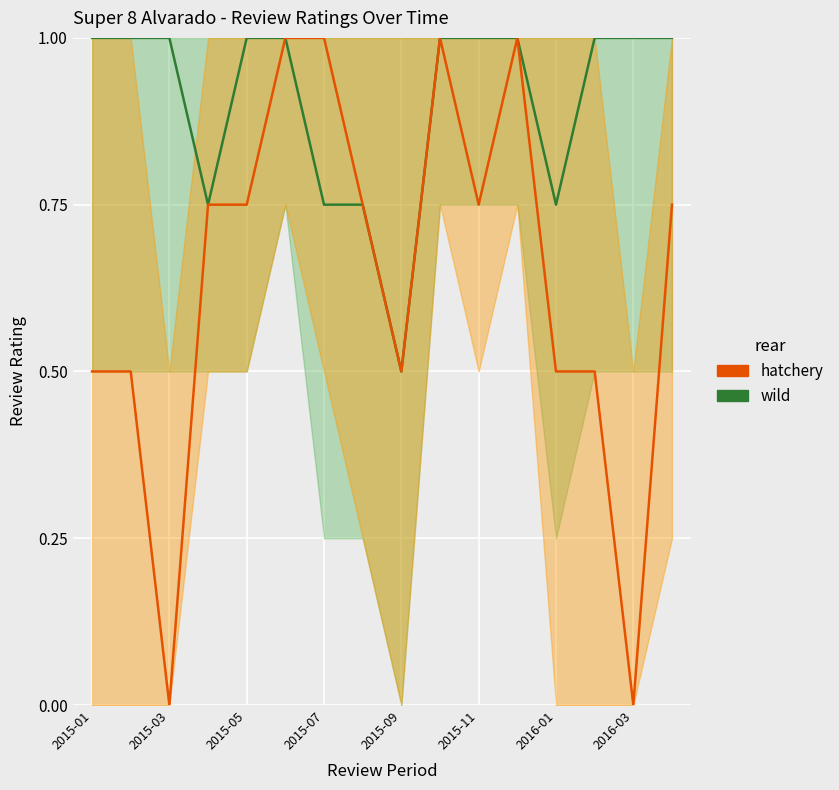

Which category has the highest value across all series?

2015-01